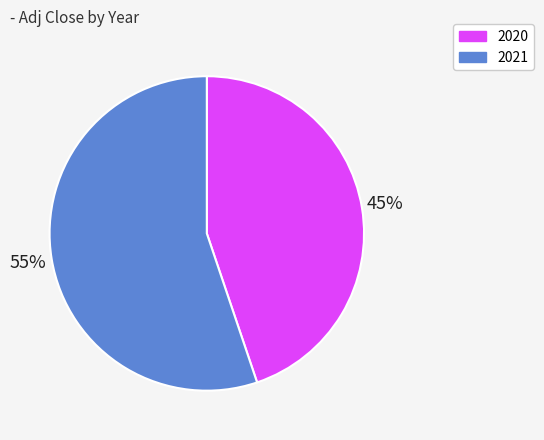

The 2021 slice represents 55% of the pie. True or false?

True